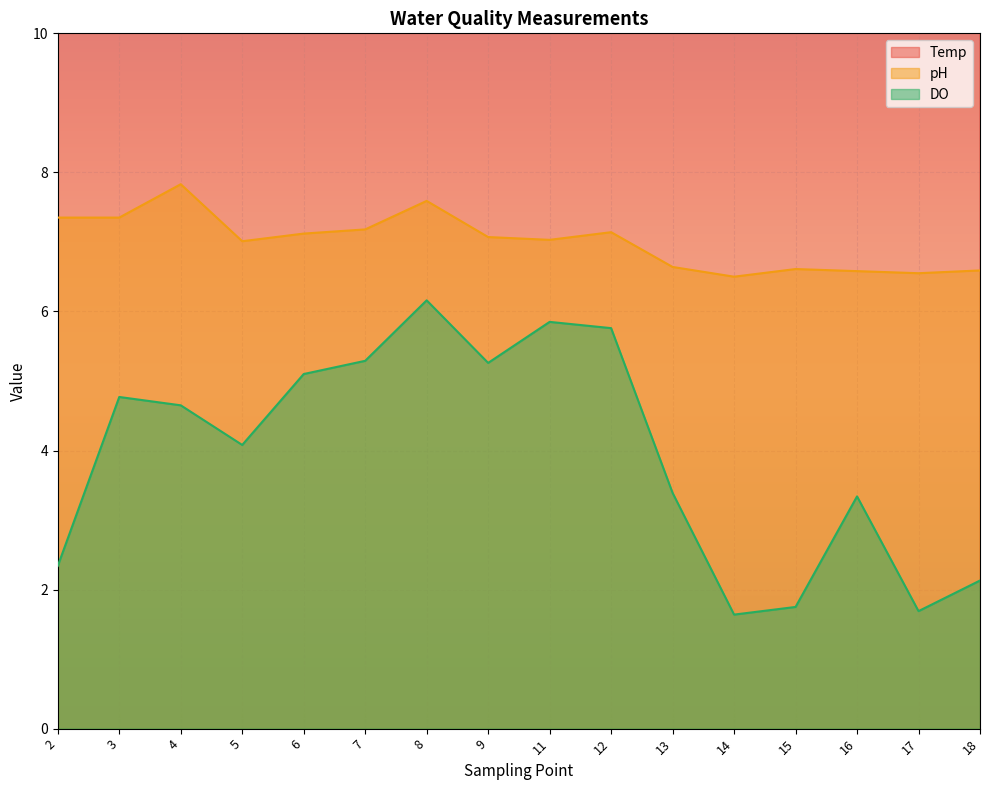

True or false: DO has more than 0 points higher than both neighbors.

True